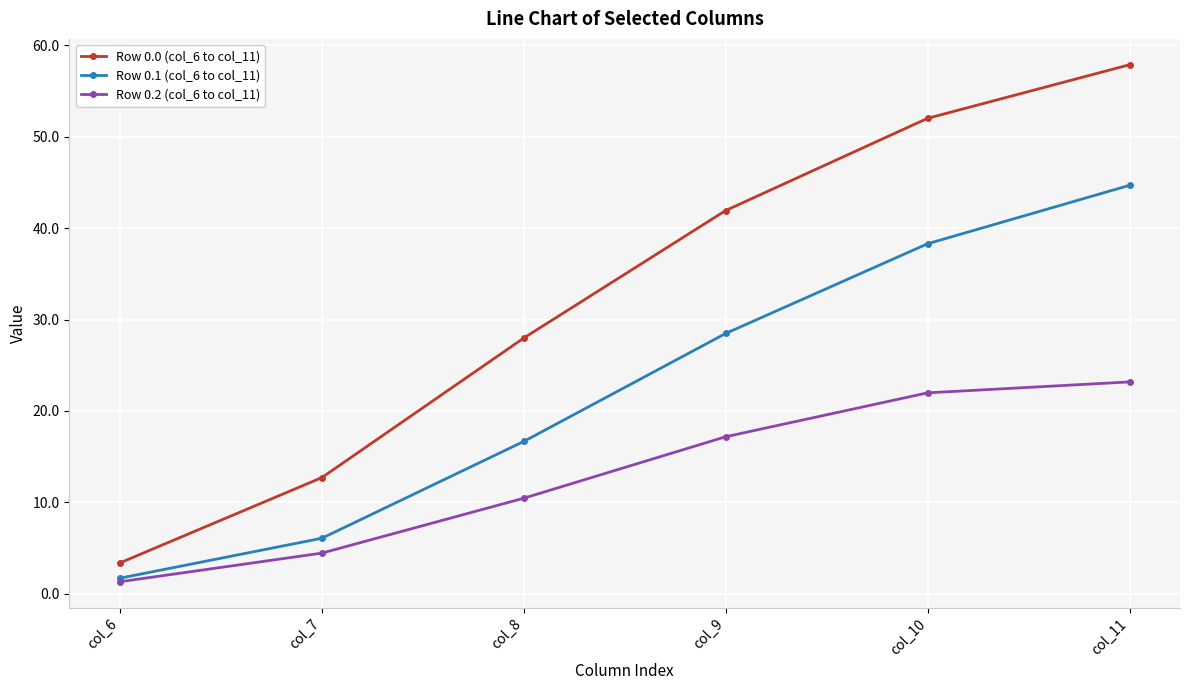

Rank the categories by Row 0.0 (col_6 to col_11) value from lowest to highest.

col_6, col_7, col_8, col_9, col_10, col_11